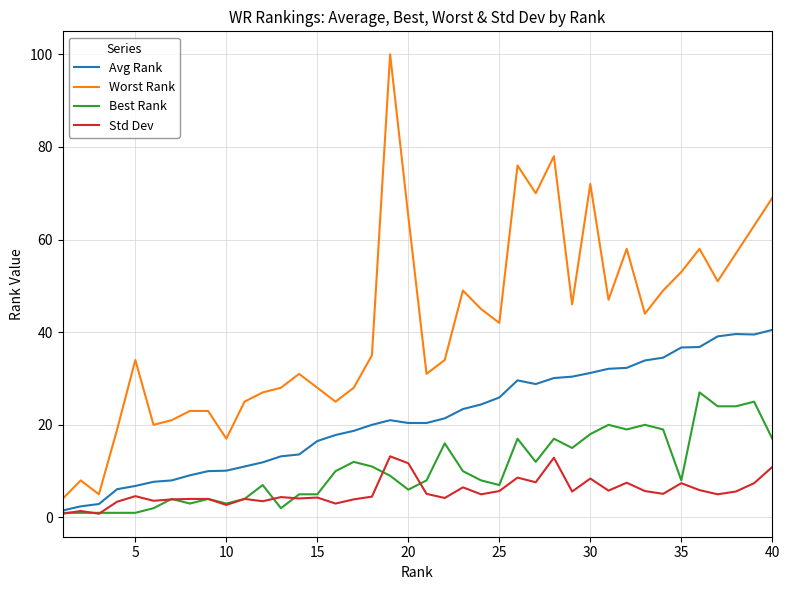

Which series has the largest range (max minus min)?

Worst Rank